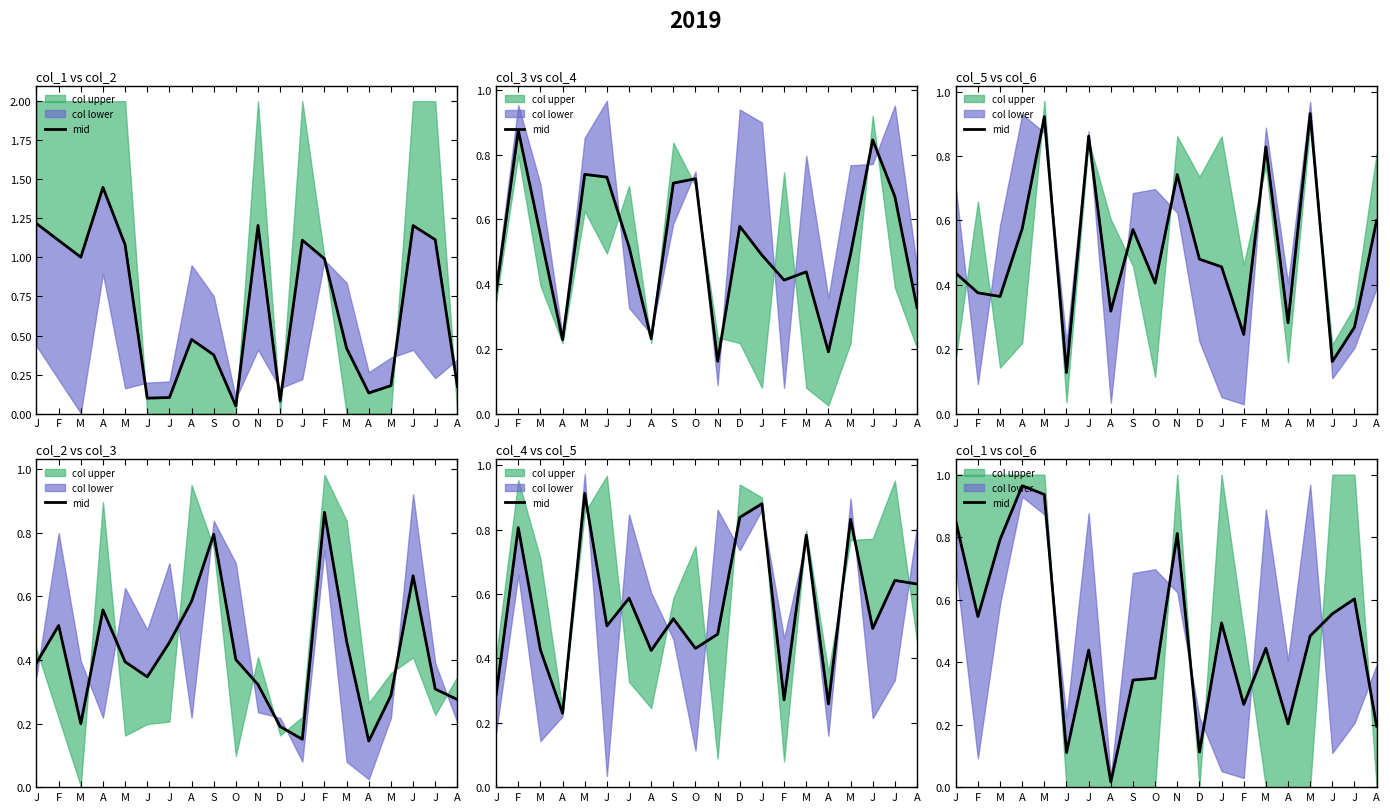

What is the label of the 5th point from the left?

M